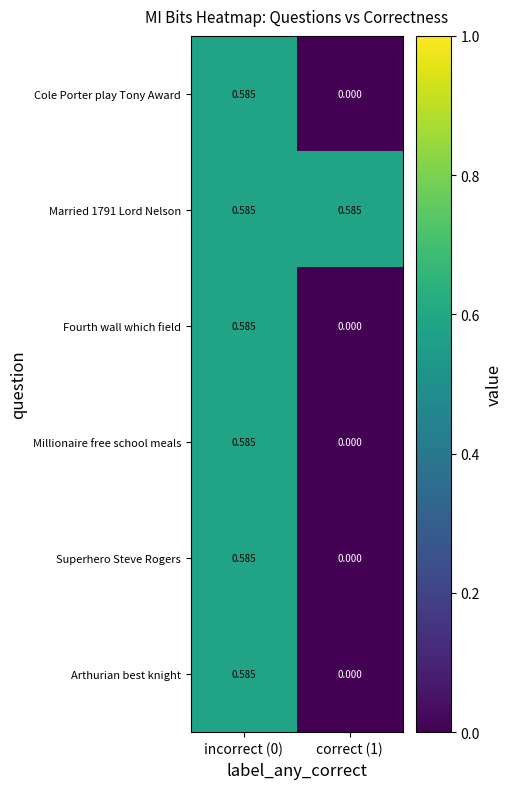

How many data points in Millionaire free school meals are above 0?

1